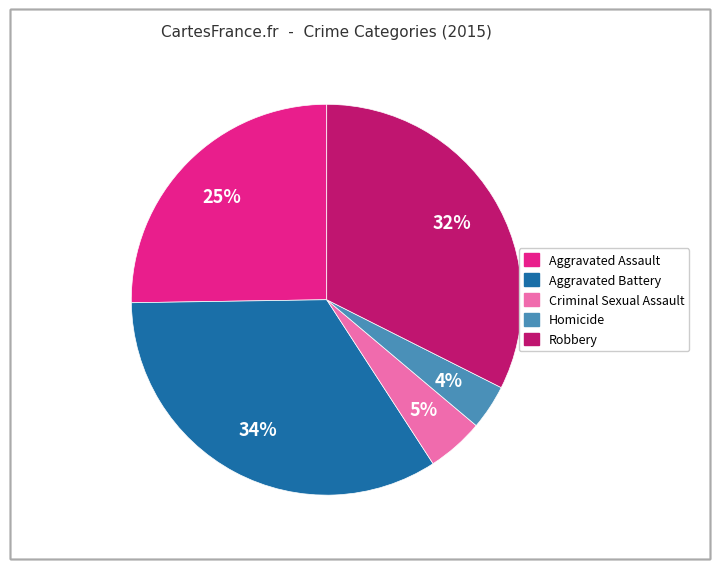

To the nearest percent, what portion does Aggravated Assault represent?

25%